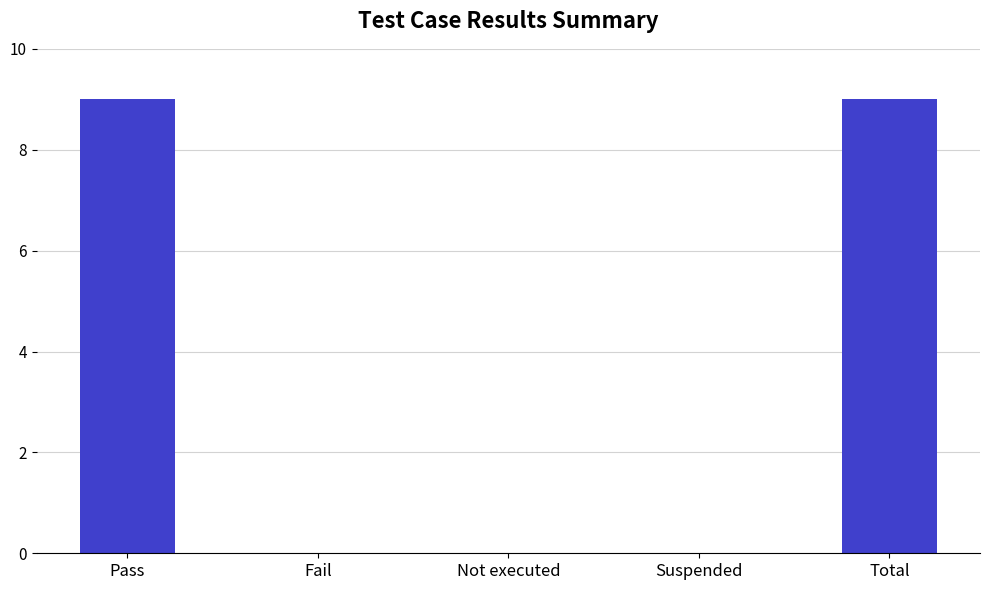

What value does the data have at Pass?

9